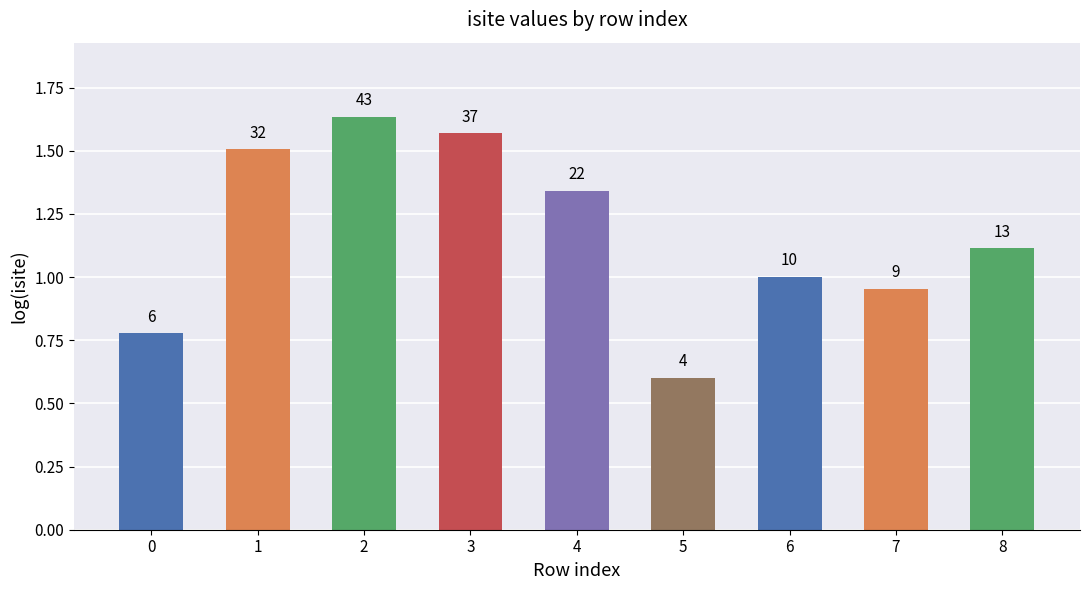

Does the chart contain any negative values?

No